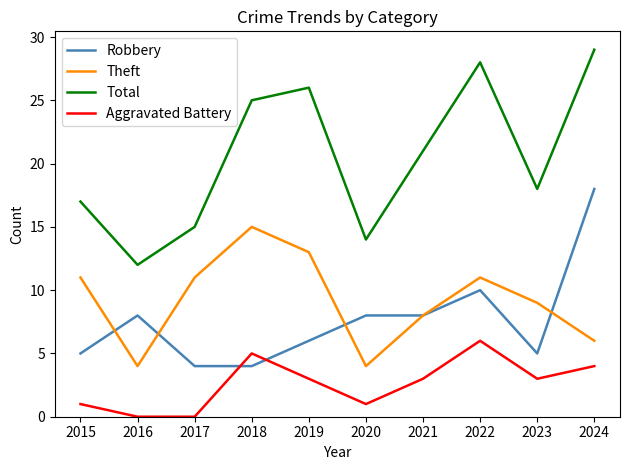

What is the difference between the highest and lowest values at 2017?

15